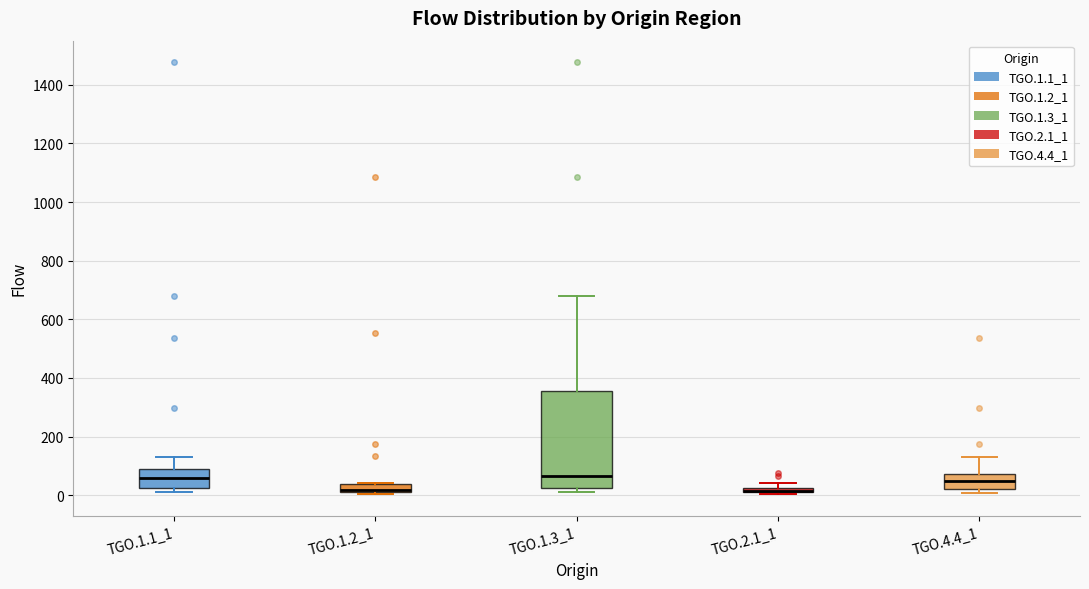

Where is the lower edge of the box for TGO.4.4_1 on the y-axis? The values are not printed on the chart, so give them approximately, as read against the axis.

20